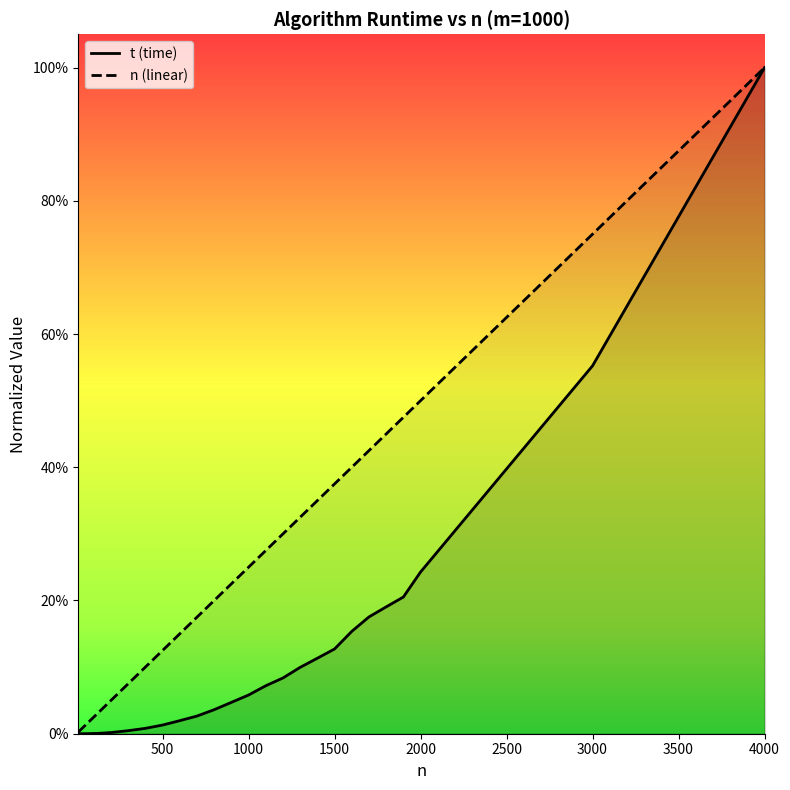

Does the chart display data point markers on the line(s)?

No